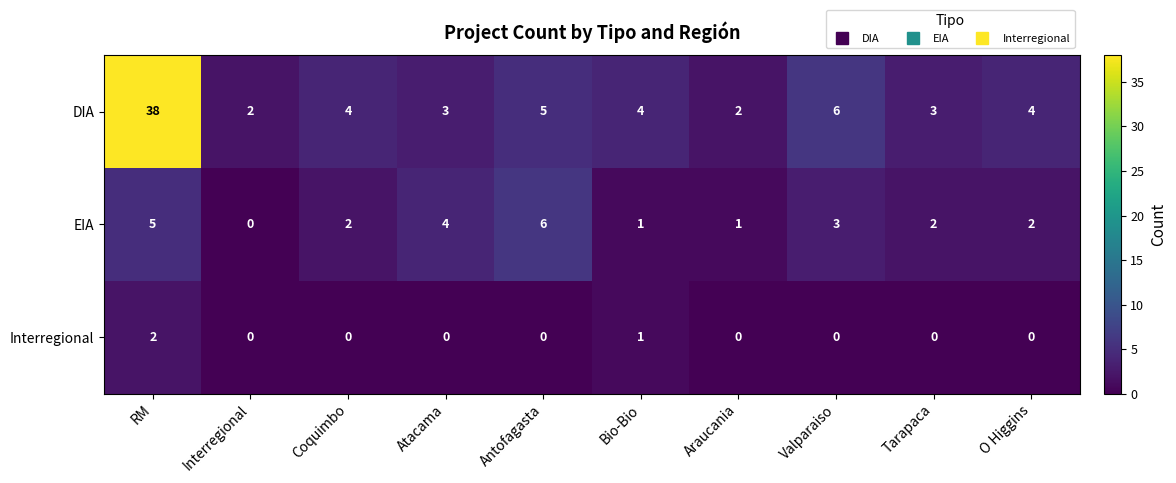

Which series changed the most between Antofagasta and Valparaiso?

EIA